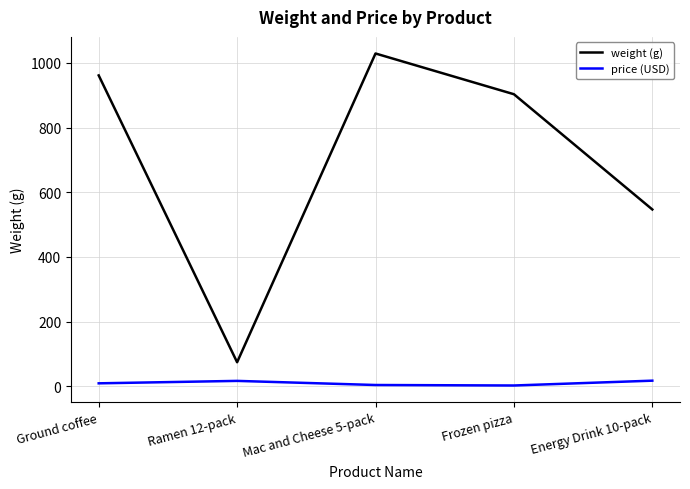

What is the difference between the second highest and second lowest values in the price (USD) series?

12.7